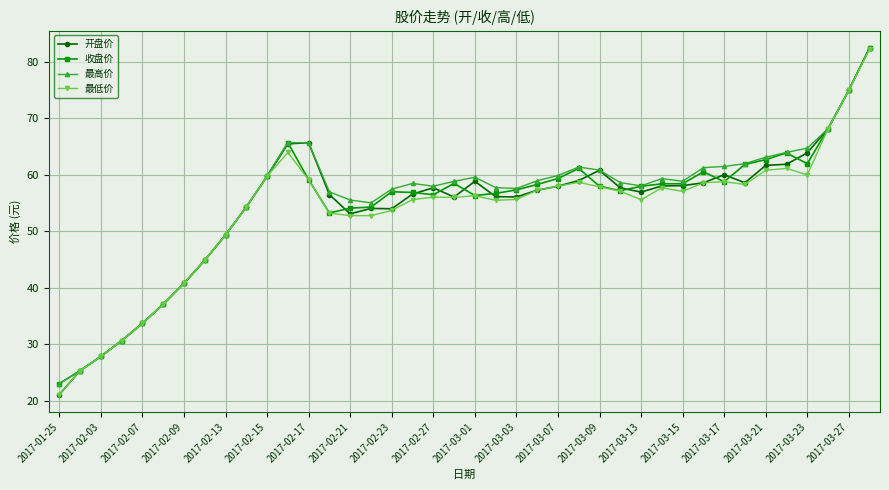

True or false: 最高价 has more than 2 points higher than both neighbors.

True